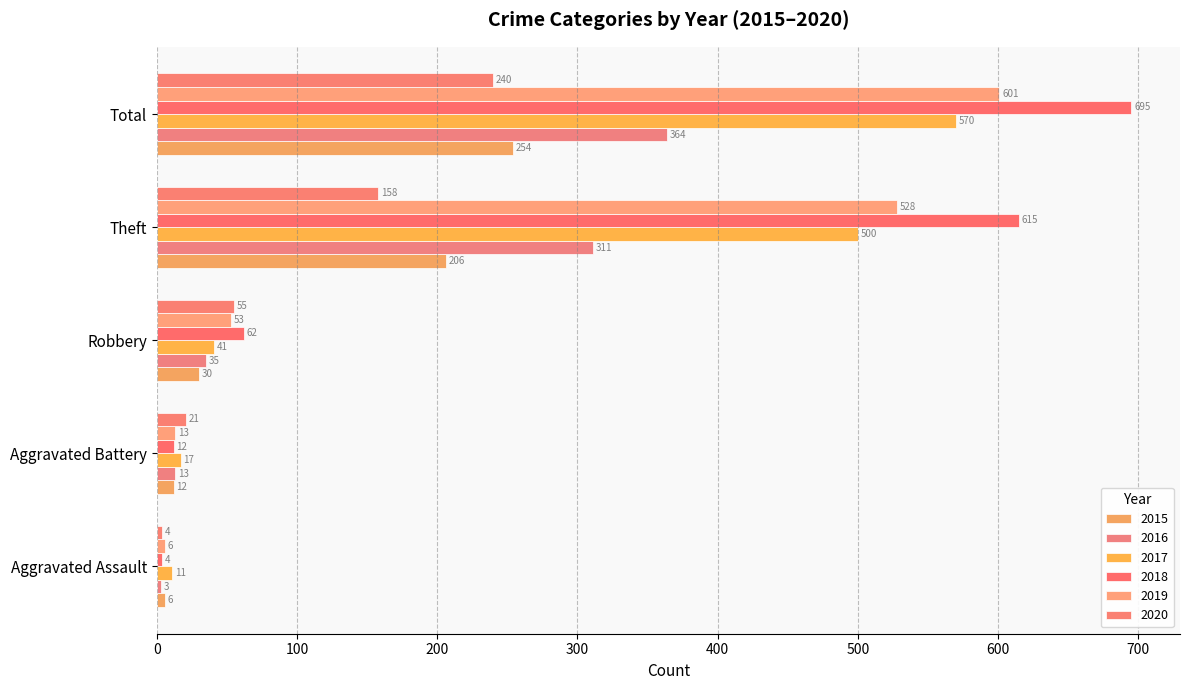

At Robbery, list the series in order from largest to smallest.

2018, 2020, 2019, 2017, 2016, 2015